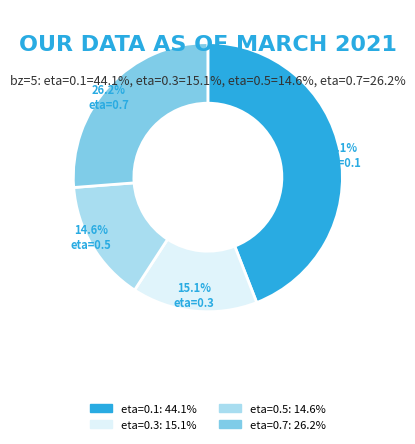

What is the total percentage of eta=0.1 and eta=0.7?

70.3%